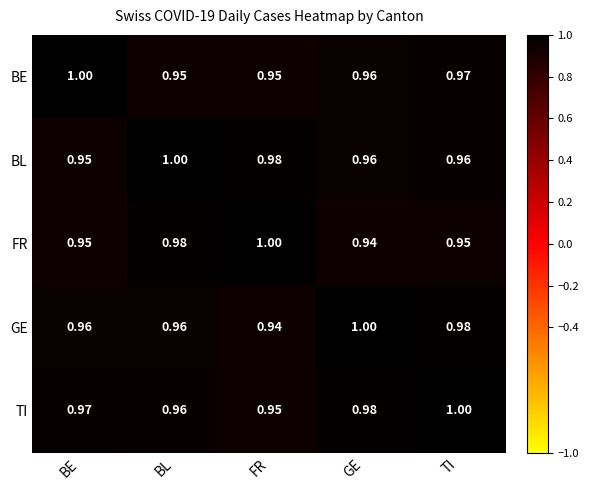

Which series has the largest total across all categories?

TI